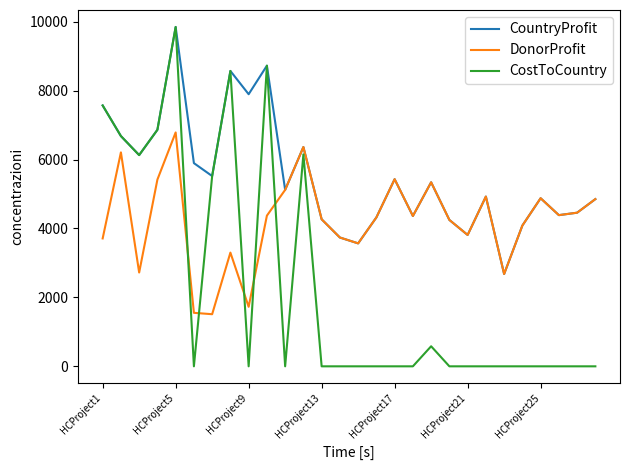

Which series has the largest range (max minus min)?

CostToCountry